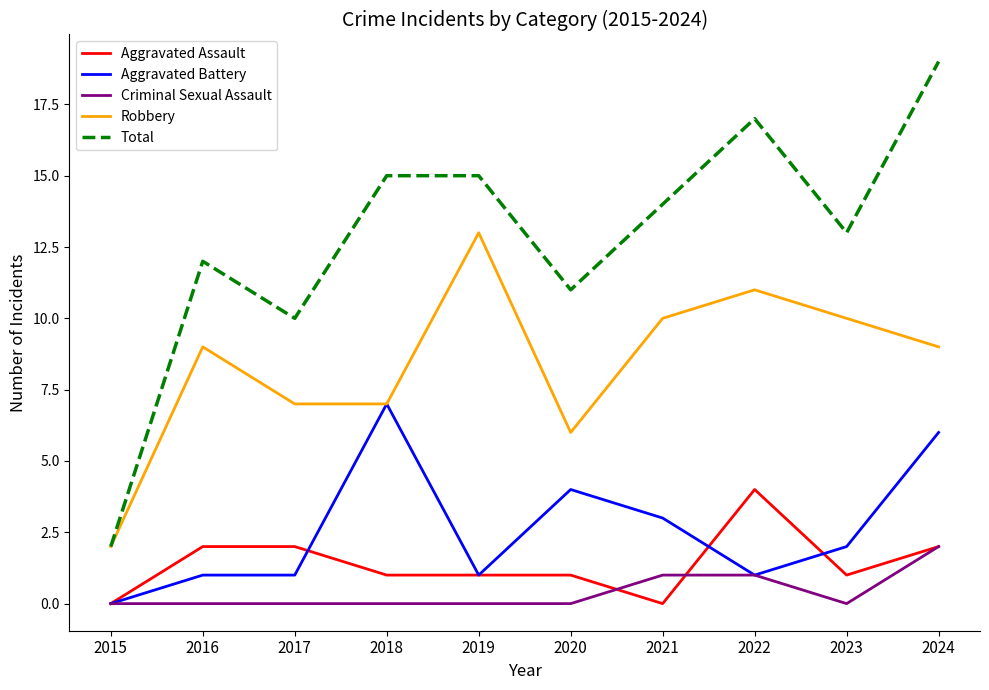

What is the maximum value for Aggravated Assault?

4